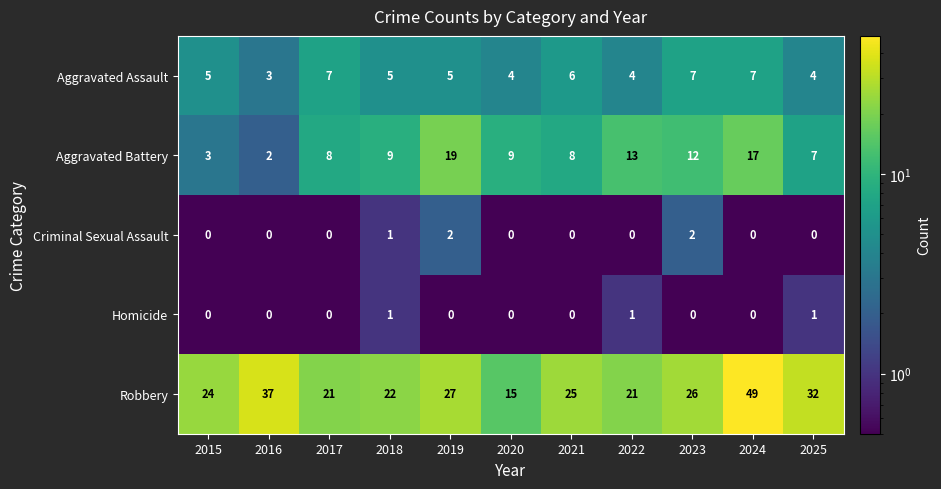

Rank the series by their maximum value, from highest to lowest.

Robbery, Aggravated Battery, Aggravated Assault, Criminal Sexual Assault, Homicide